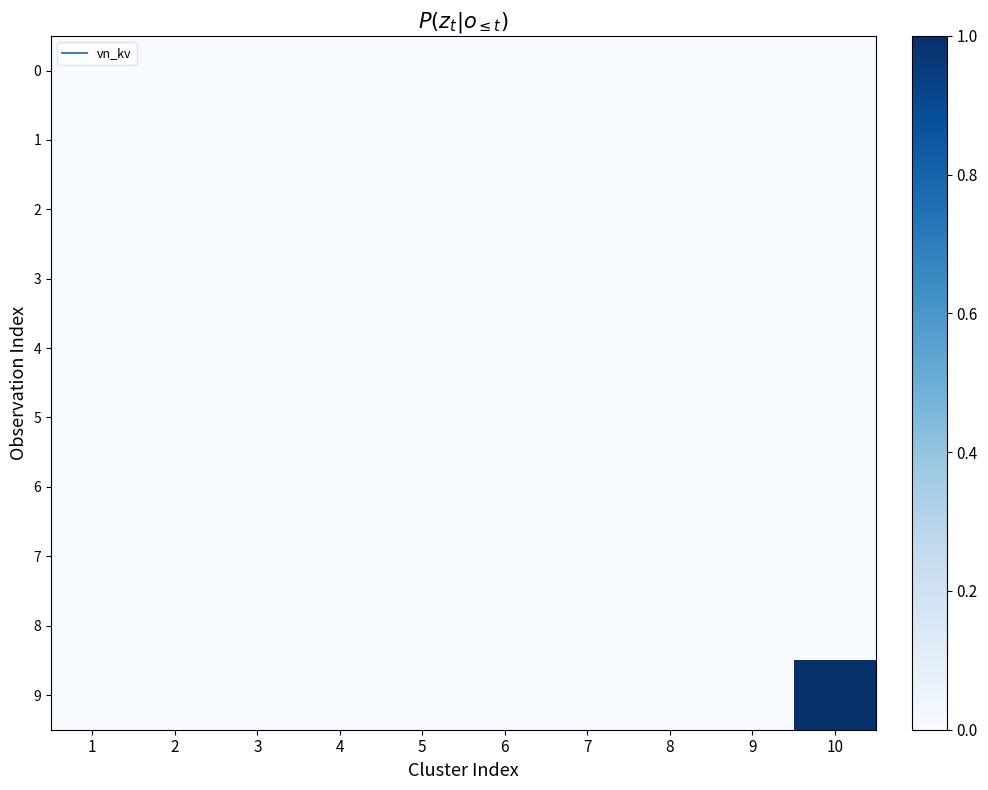

Which series has the largest total across all categories?

9